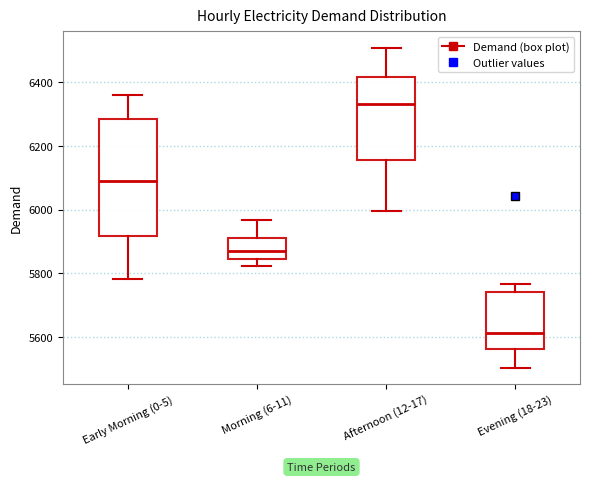

Comparing the boxes themselves (not the whiskers), which one is the tallest?

Early Morning (0-5)